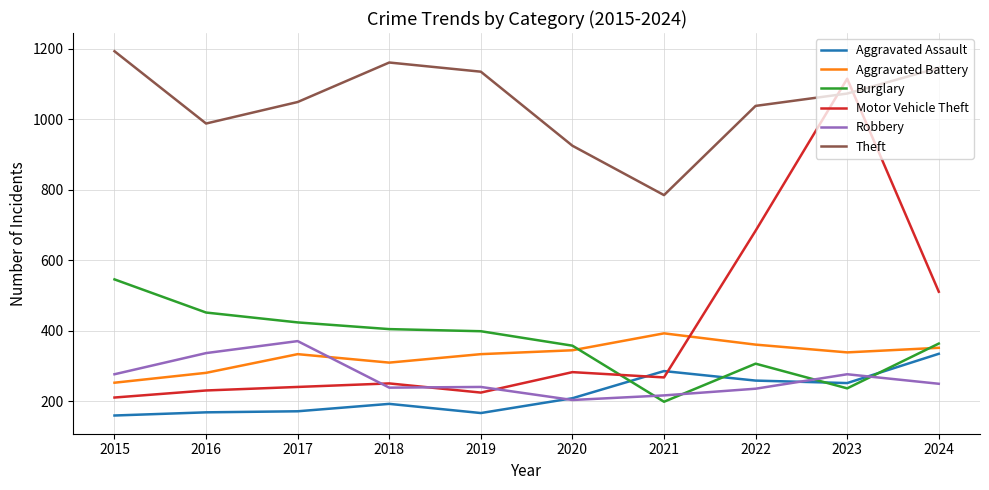

Is it true that Aggravated Battery equals 339 at 2023?

True